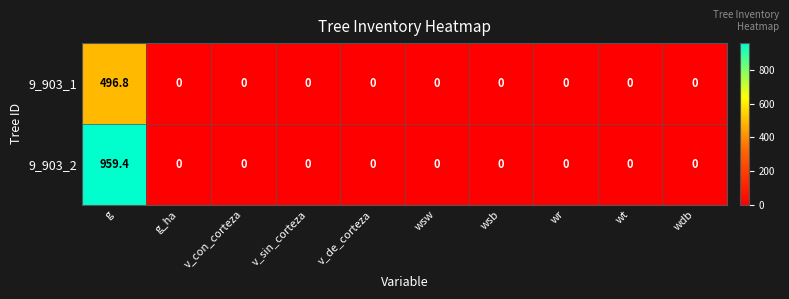

Which series has the largest total across all categories?

9_903_2